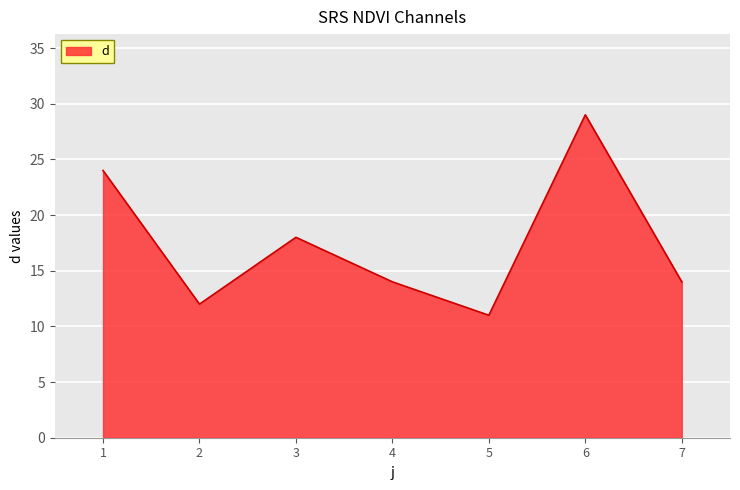

What is the difference between the values at 3 and 7?

4